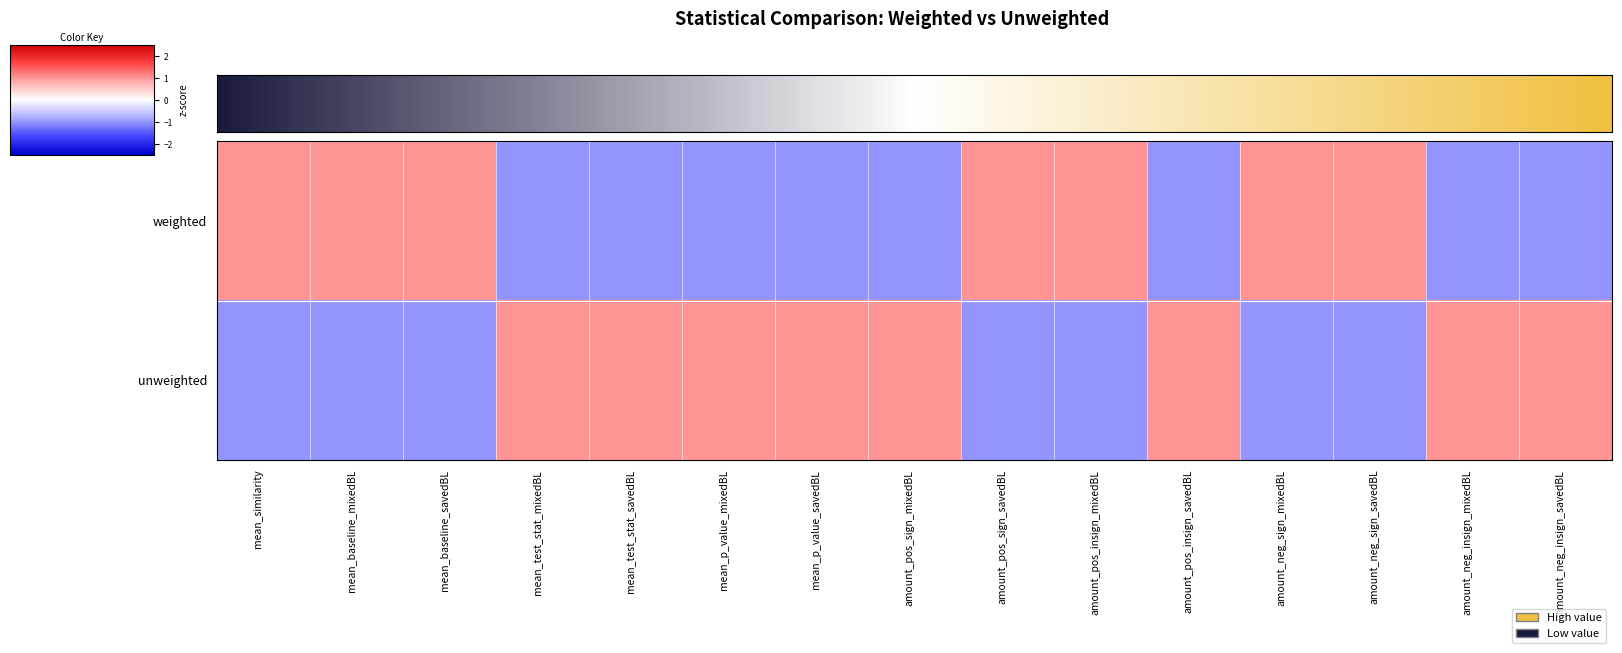

At amount_neg_sign_savedBL, list the series in order from smallest to largest.

unweighted, weighted